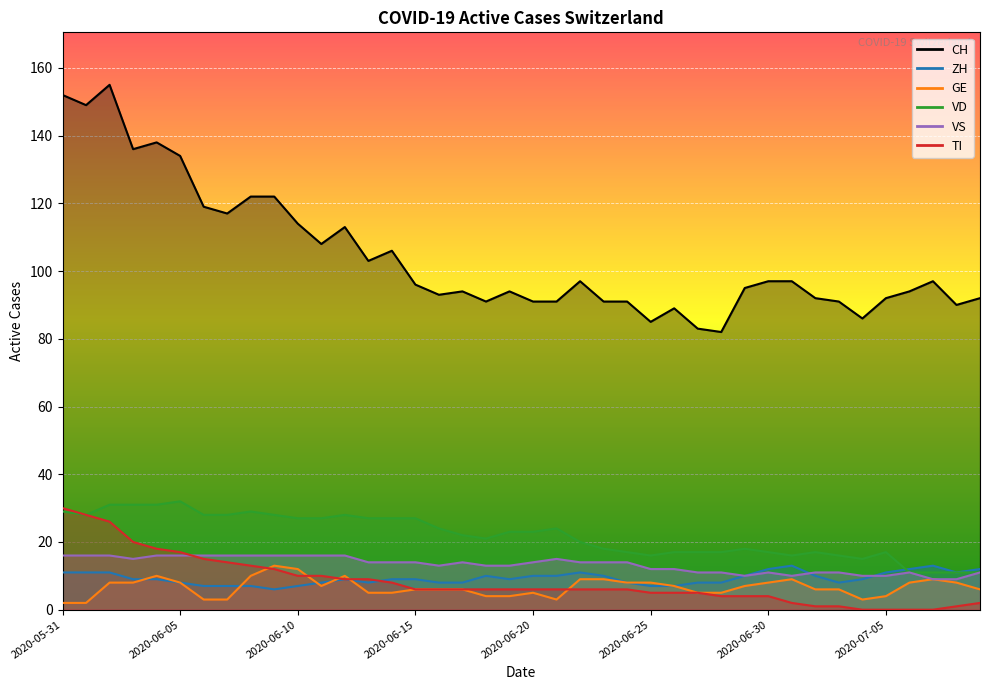

What is the value of the ZH point at the 23rd from the left?

11